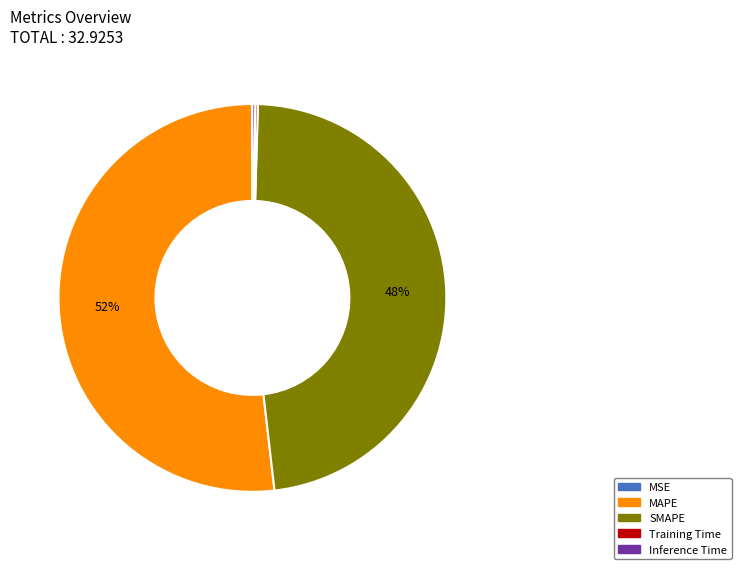

What is the largest slice in the pie chart?

MAPE